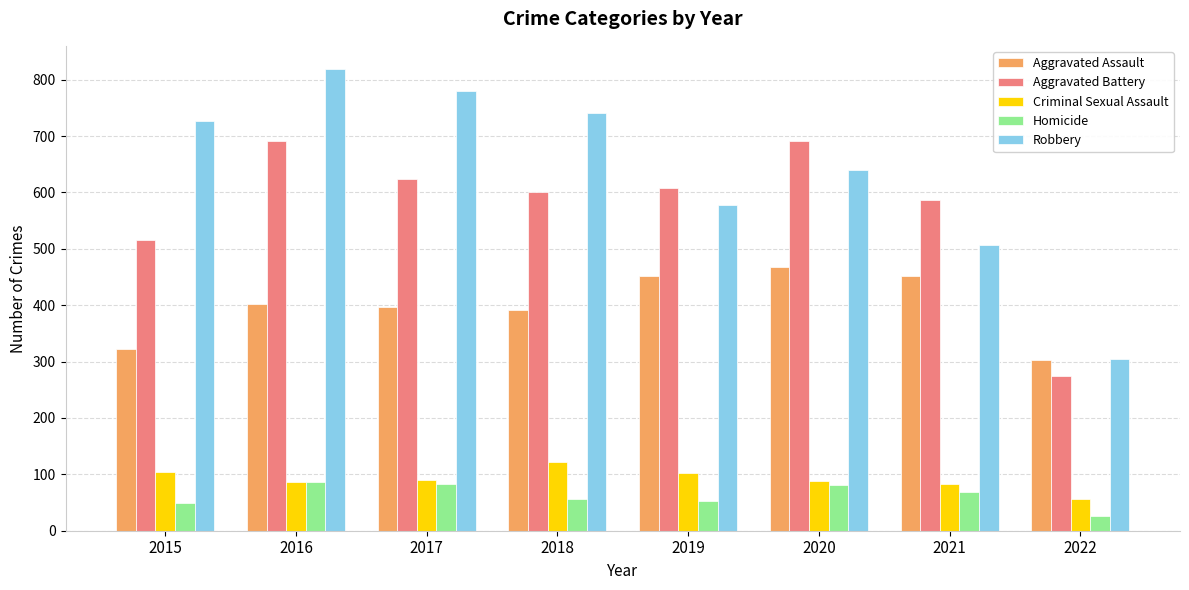

At which label does Criminal Sexual Assault first exceed 90?

2015